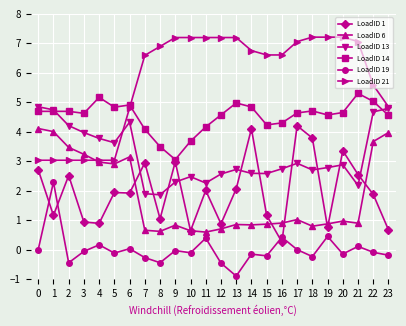

True or false: LoadID 14 and LoadID 19 intersect in this chart.

False